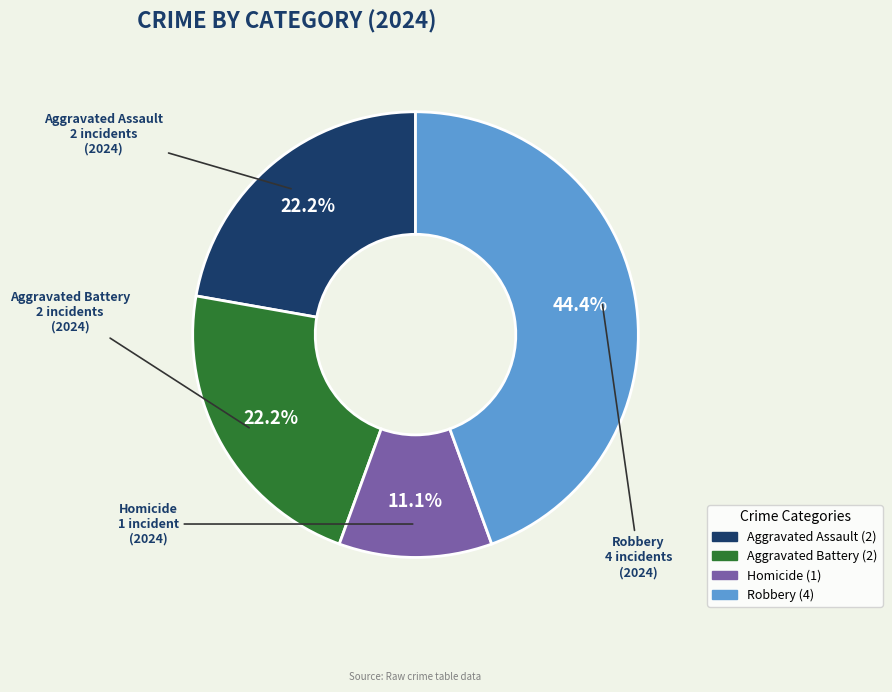

Is there a majority slice in this chart?

No